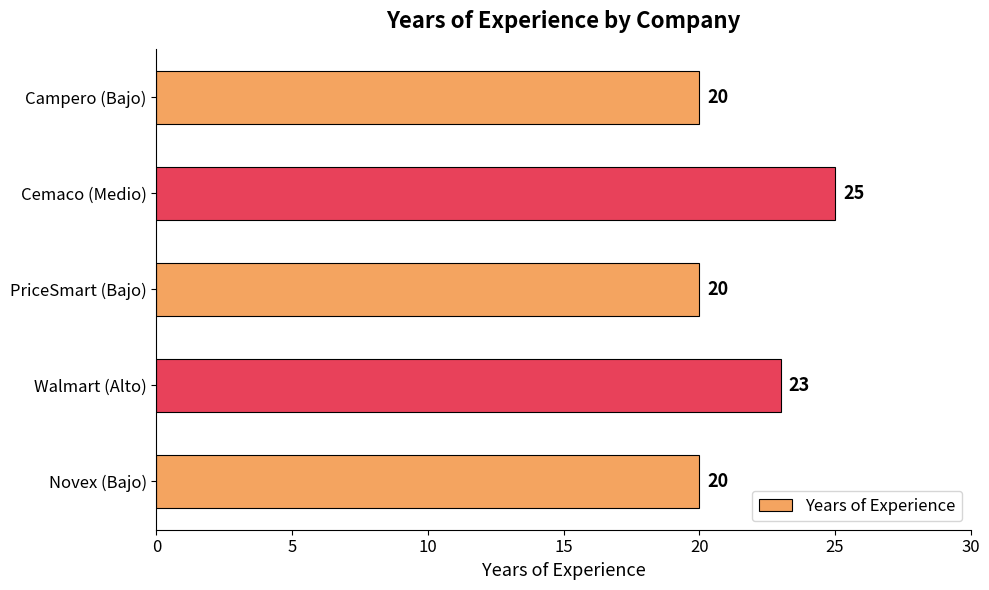

What is the maximum value shown in the chart?

25